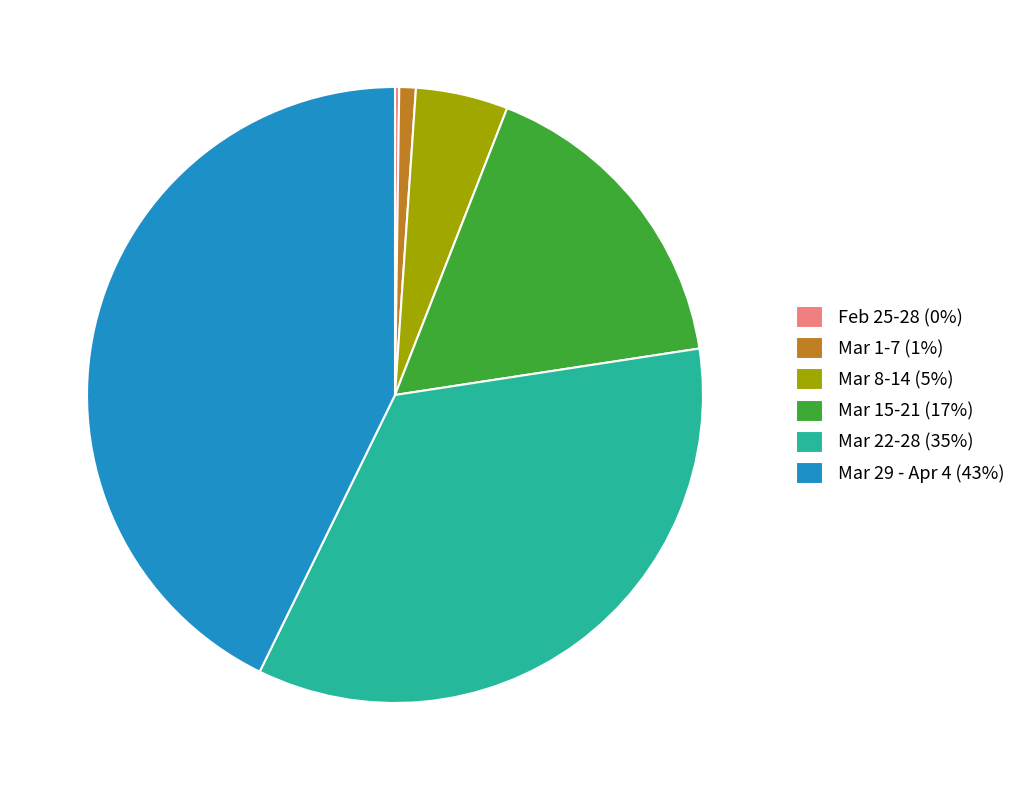

What is the largest slice in the pie chart?

Mar 29 - Apr 4 (43%)